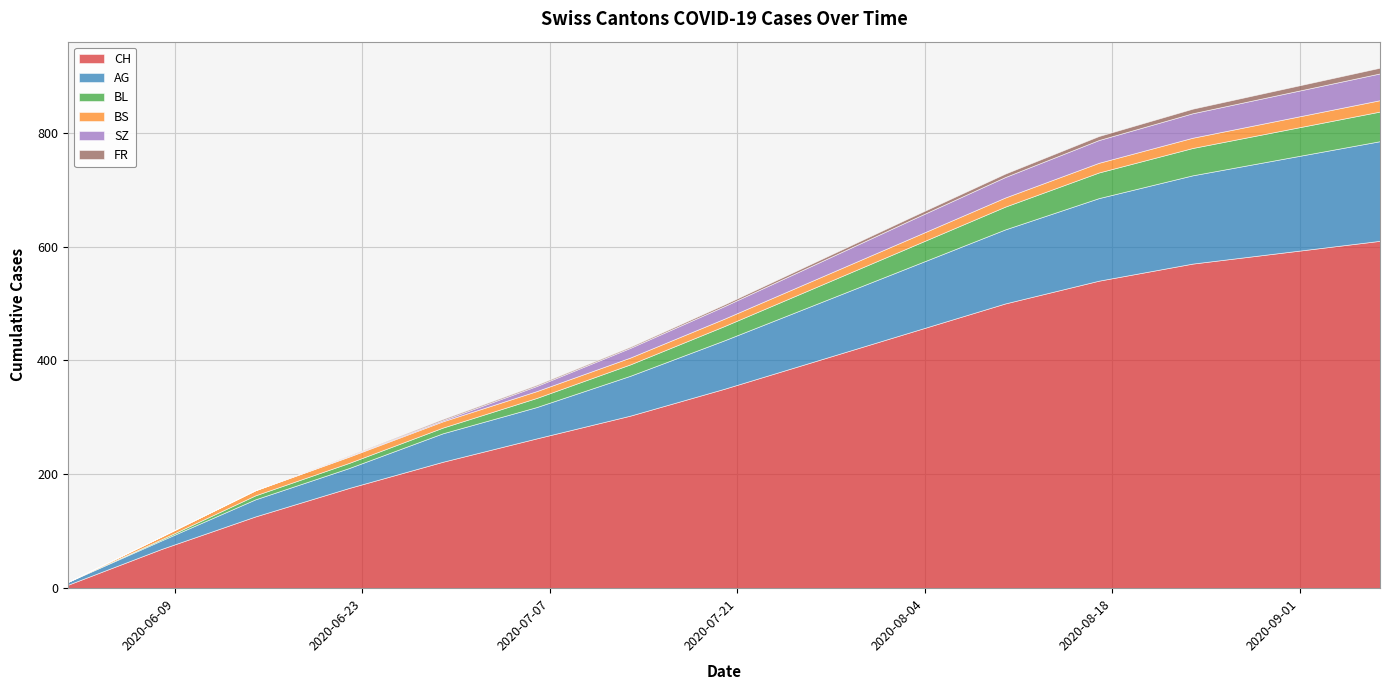

Which series has the largest total across all categories?

CH